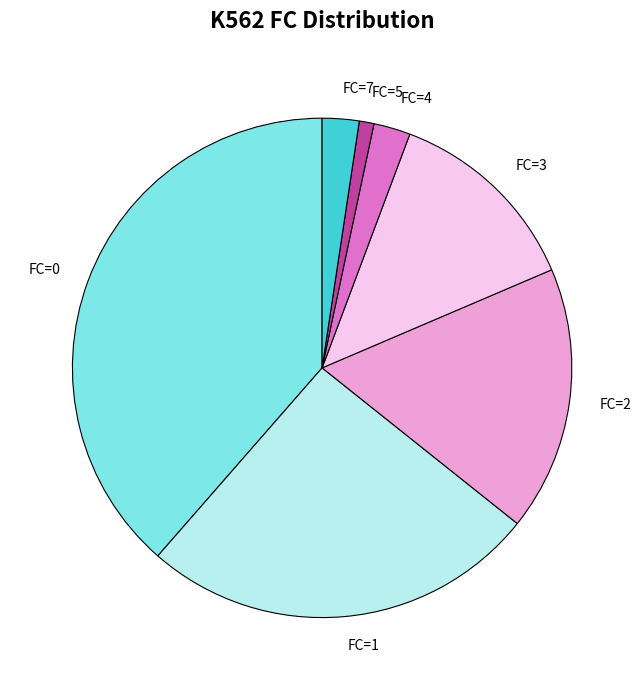

Is it true that FC=2 is 17% of the pie?

True